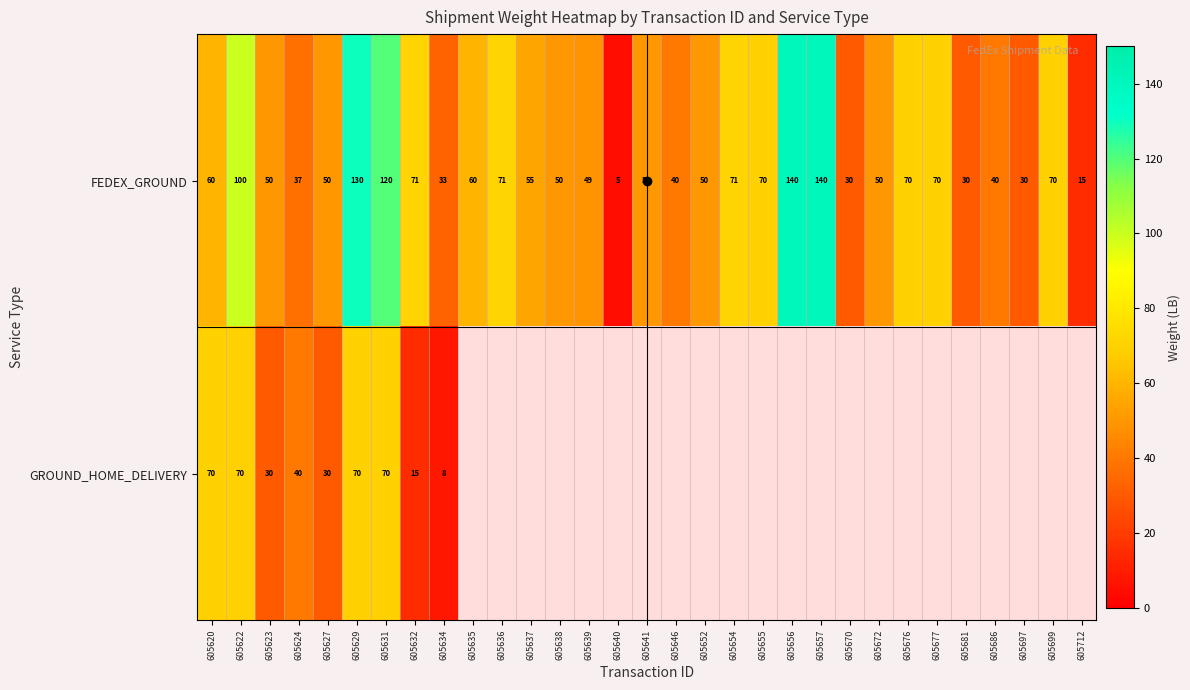

The FEDEX_GROUND series shows 30 at 605681. True or false?

True